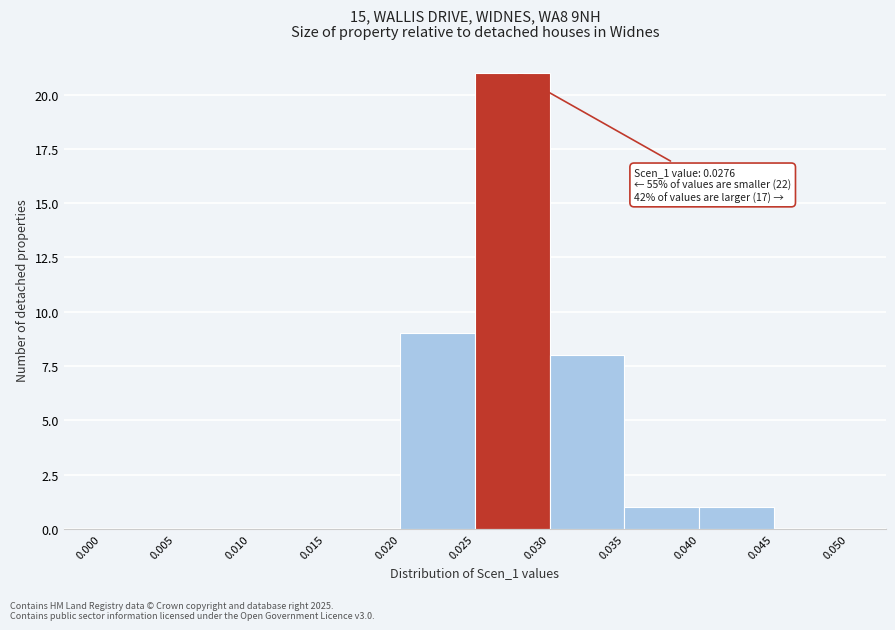

Which range on the x-axis has the tallest bar?

0.025 to 0.030